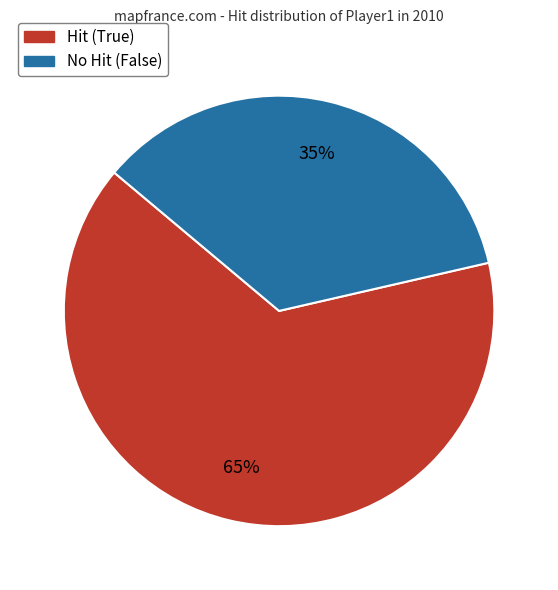

Is there a majority slice in this chart?

Yes